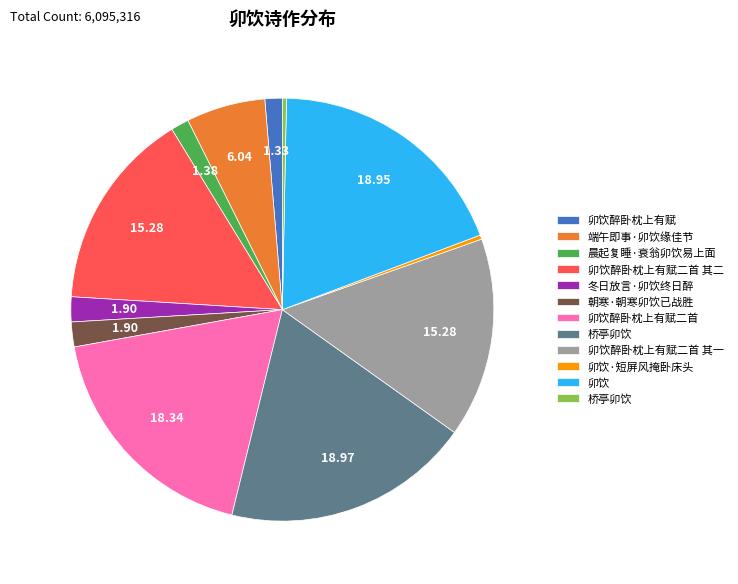

Does any single category account for the majority?

No